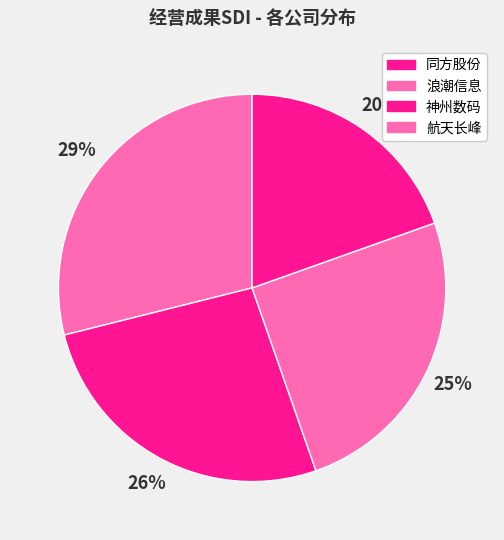

How many slices are in this pie chart?

4